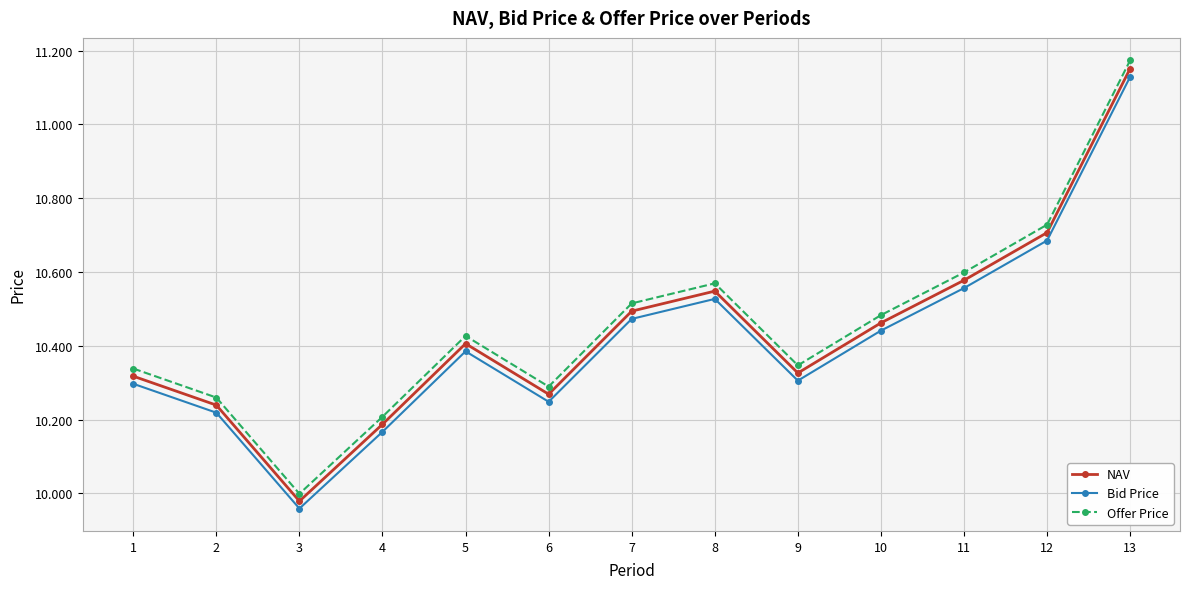

True or false: Offer Price has more than 1 points higher than both neighbors.

True